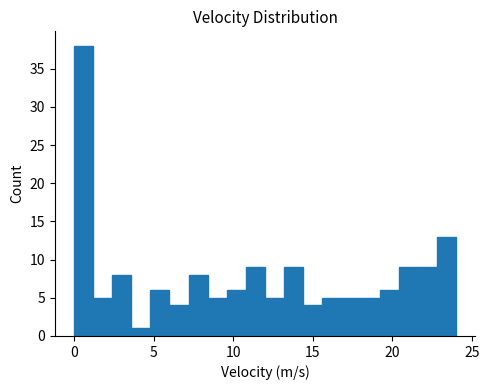

Around what value on the x-axis is the tallest bar? Give the approximate position of its centre, as read against the axis.

0.5